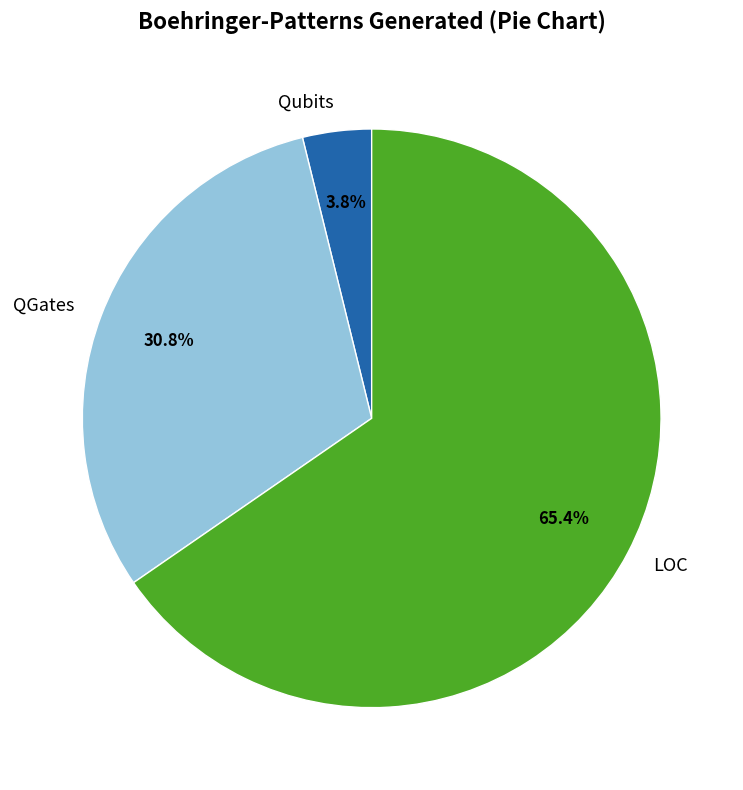

What is the total percentage of Qubits and QGates?

34.6%